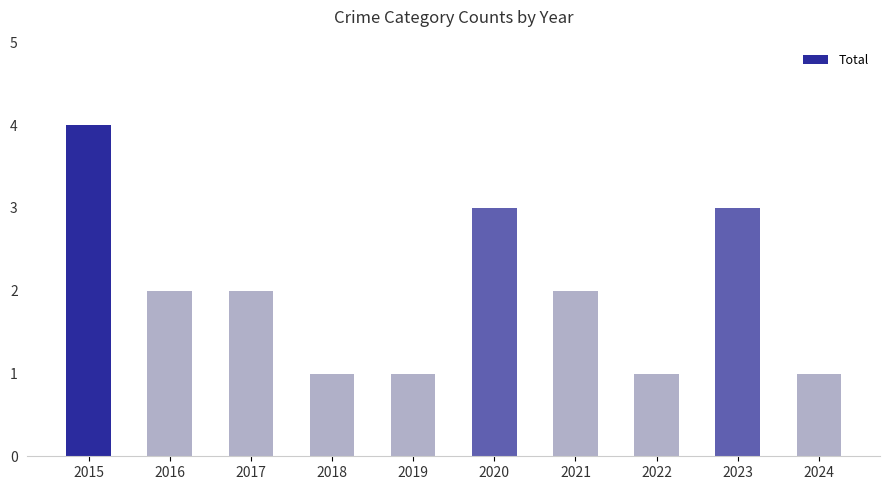

The chart shows a value of 3 at 2016. True or false?

False